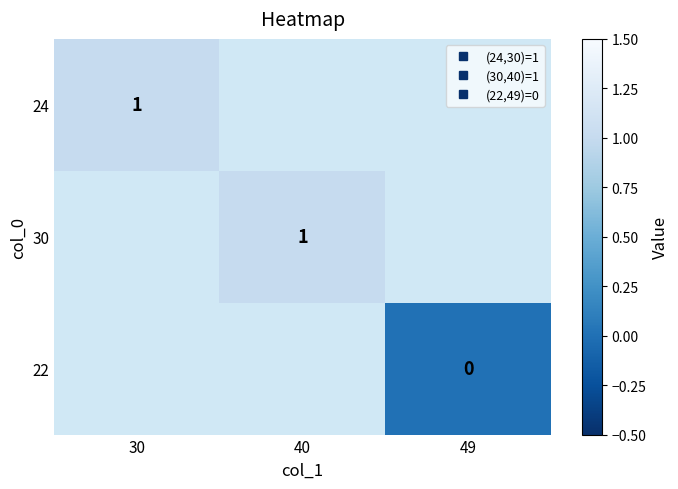

At how many categories does at least one series exceed 0?

2